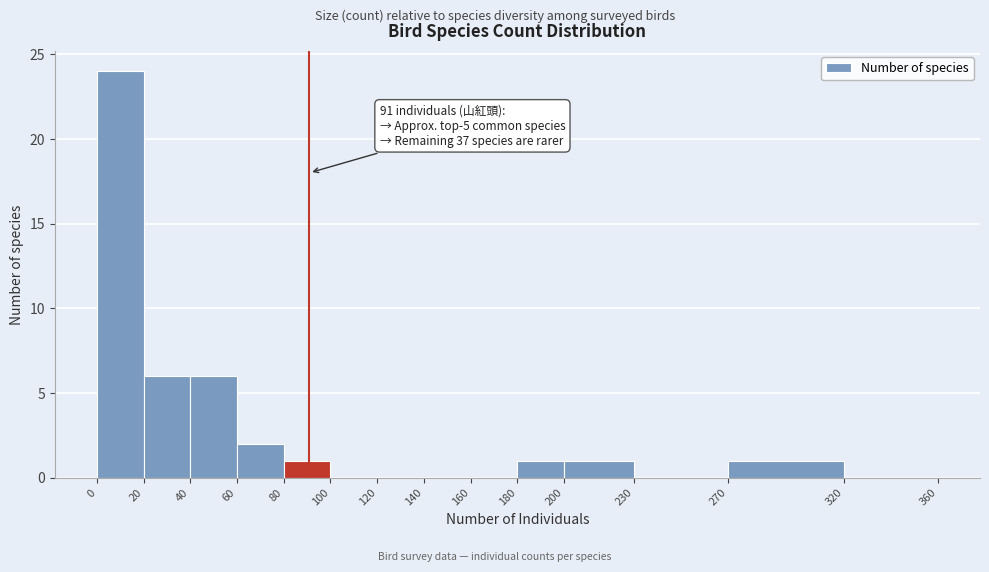

Over which range of the x-axis is the bar tallest?

0 to 20